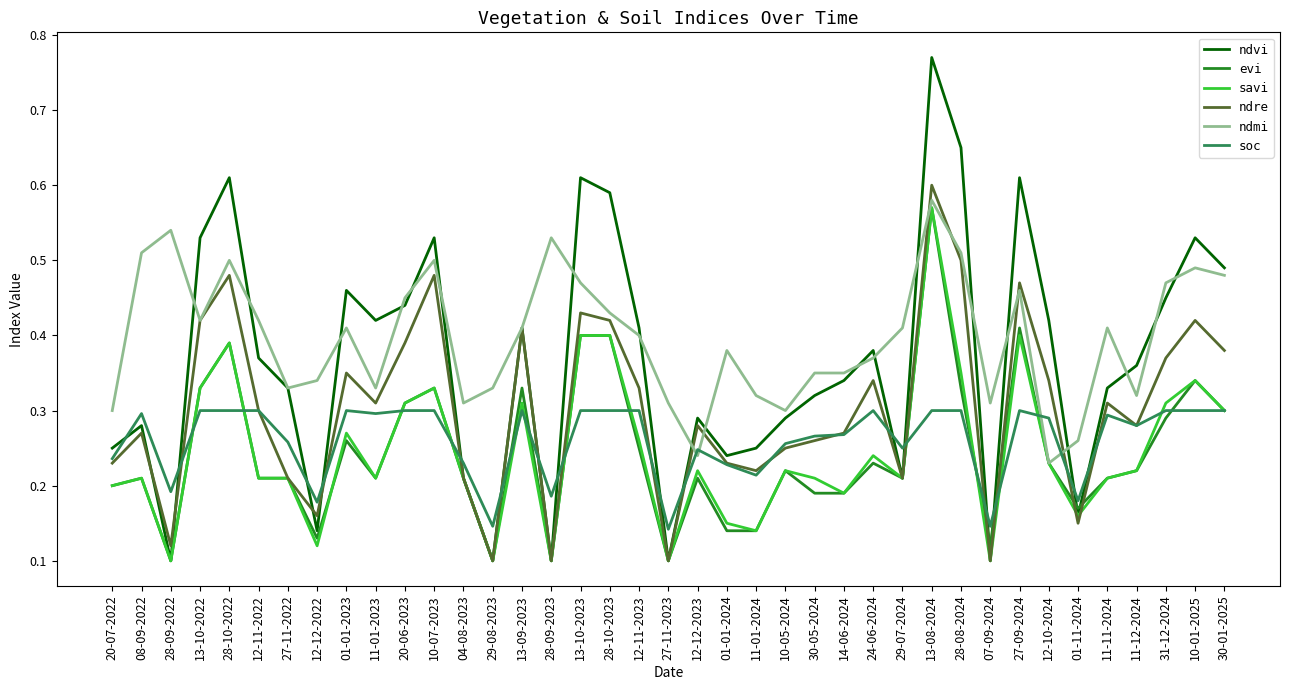

What is the sum of all ndmi values?

15.5